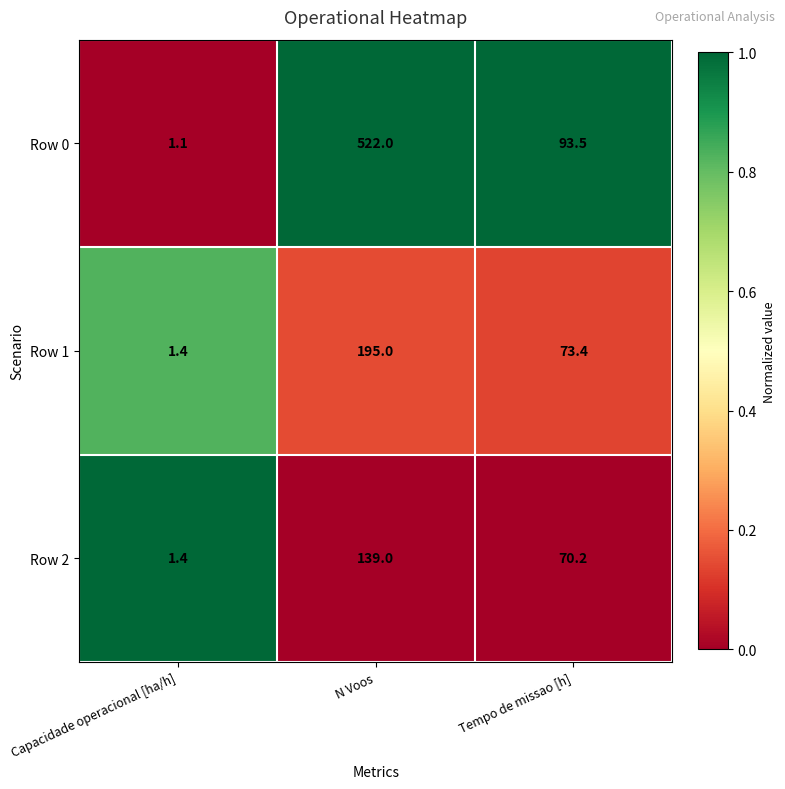

What is the highest value of the Row 2 series?

139.0